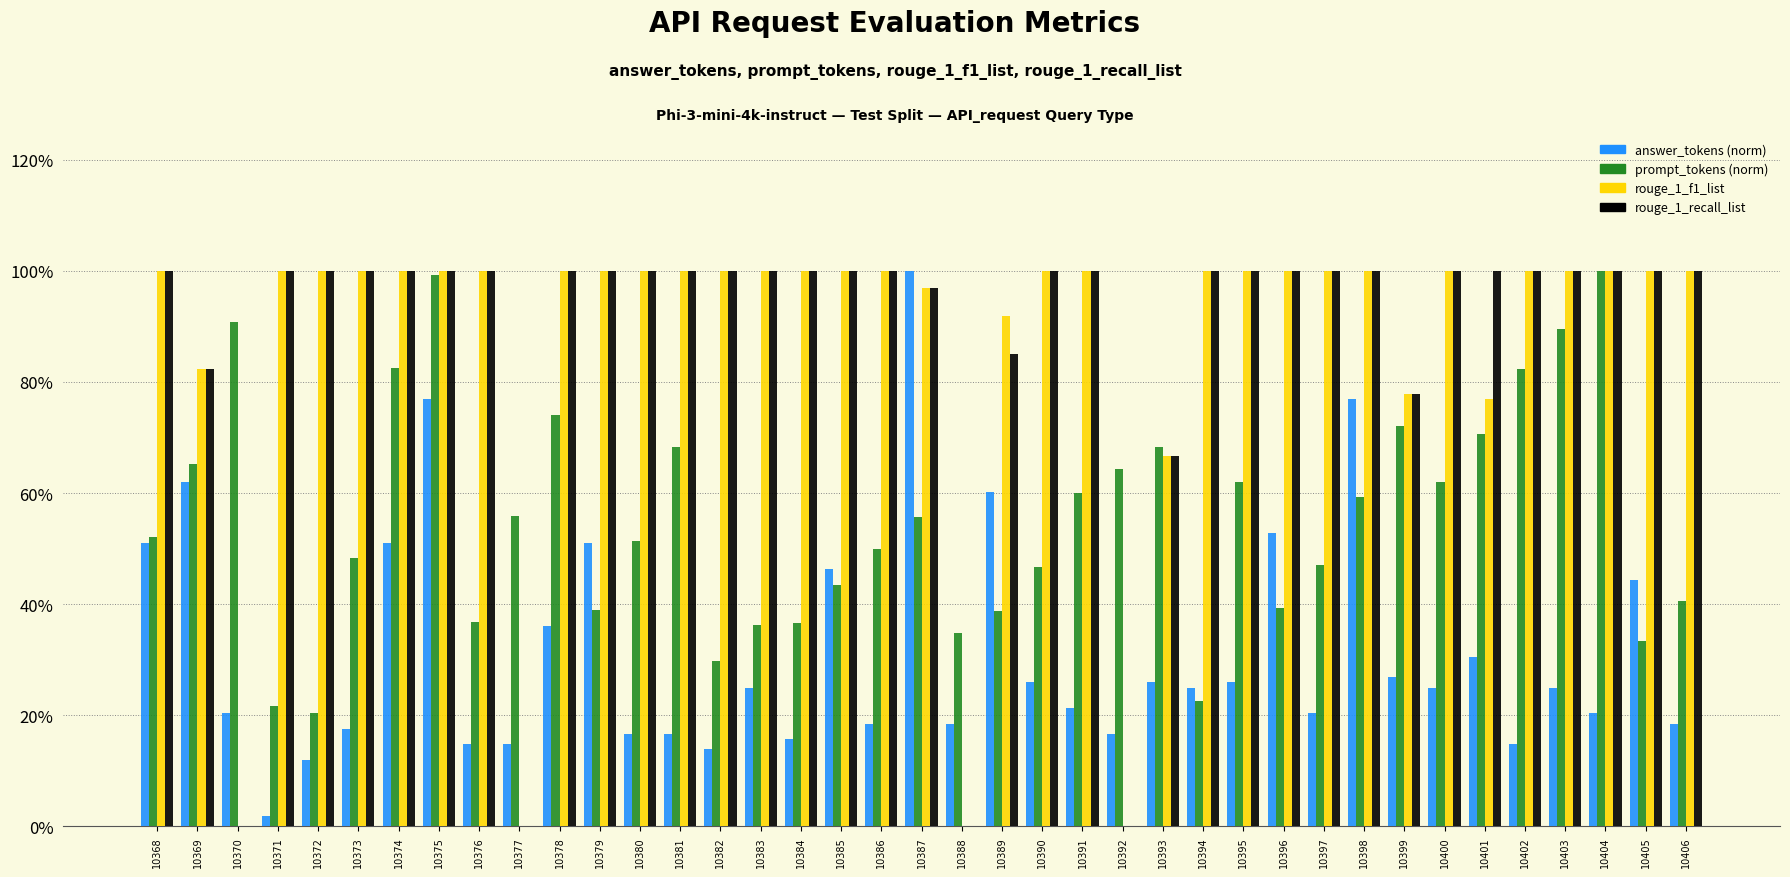

Does the chart contain stacked bars?

No